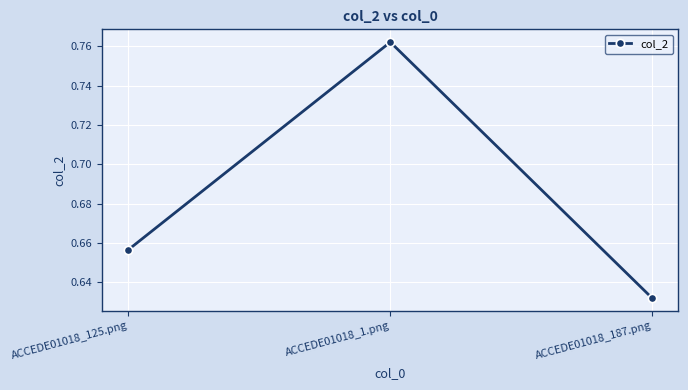

Does the chart display data point markers on the line(s)?

Yes